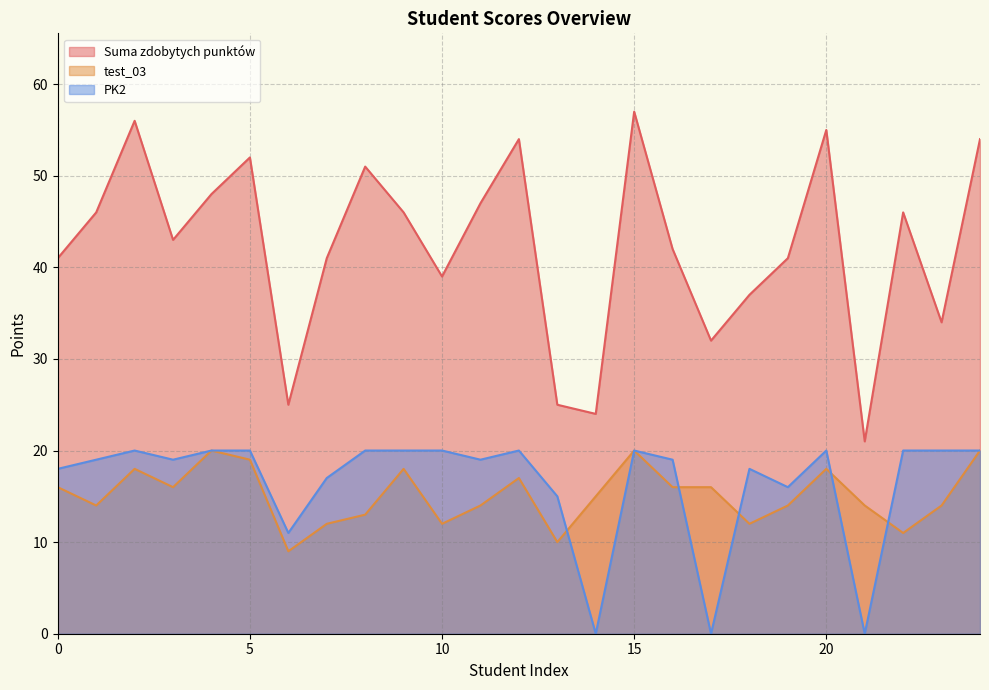

At how many categories does at least one series exceed 16?

25